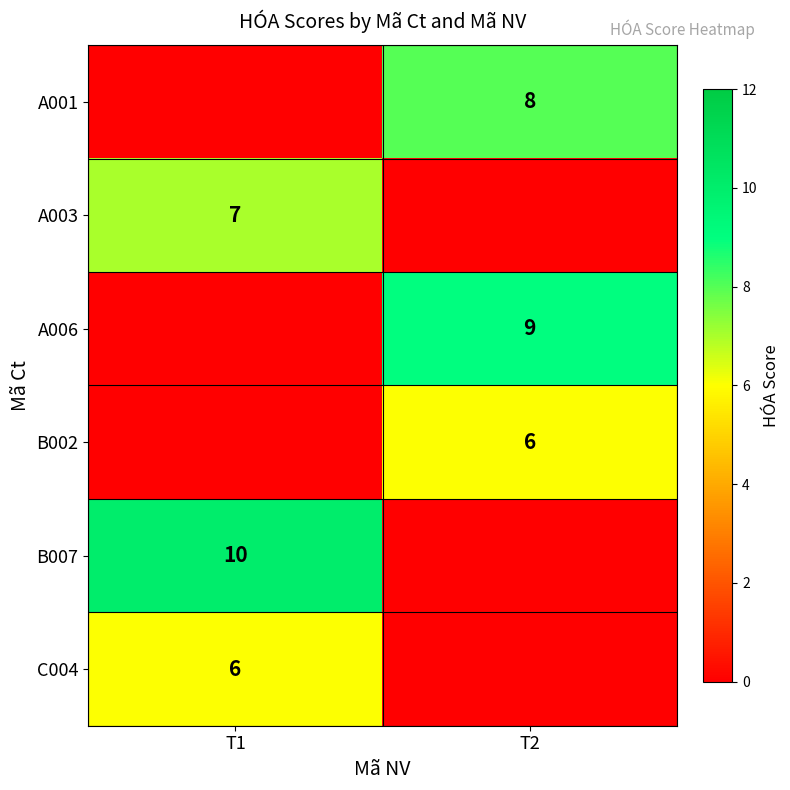

The A006 series shows 13 at T2. True or false?

False